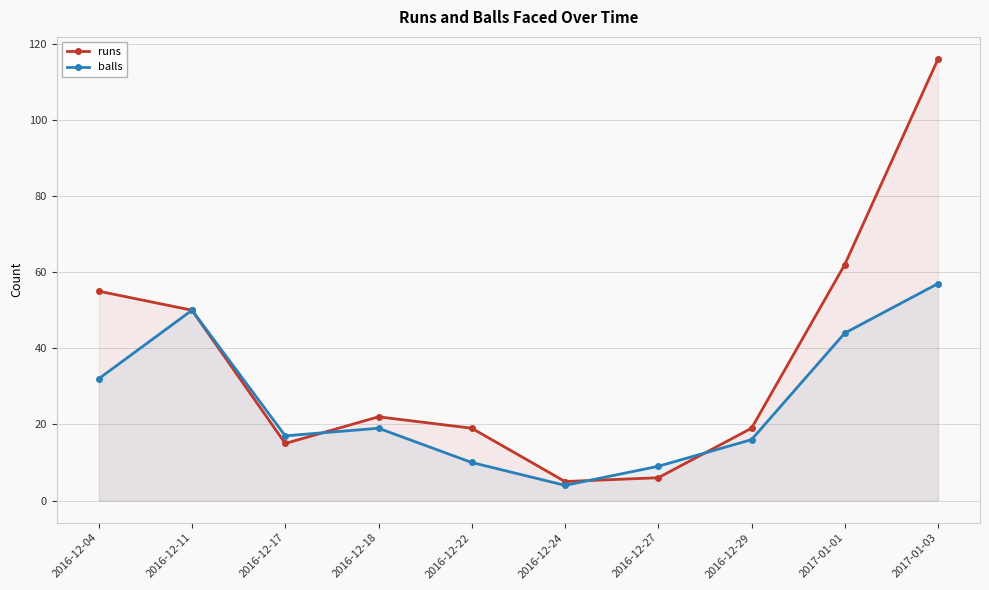

How many lines are shown in the chart?

2